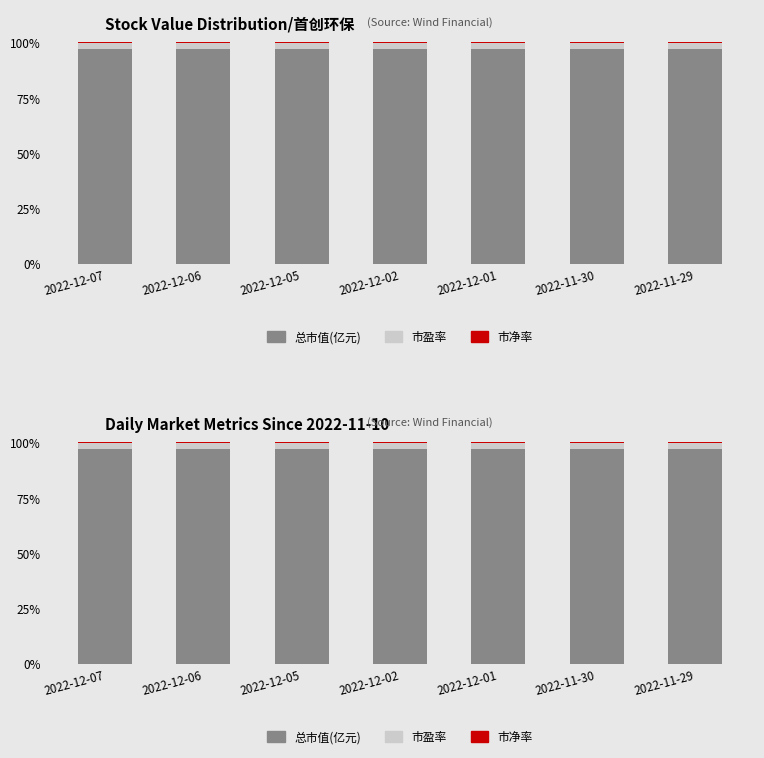

How many series are shown in this chart?

3